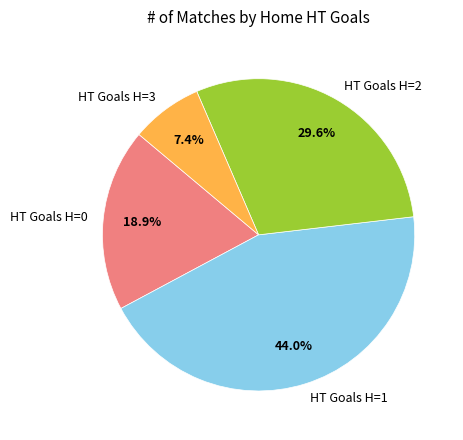

Is there a majority slice in this chart?

No